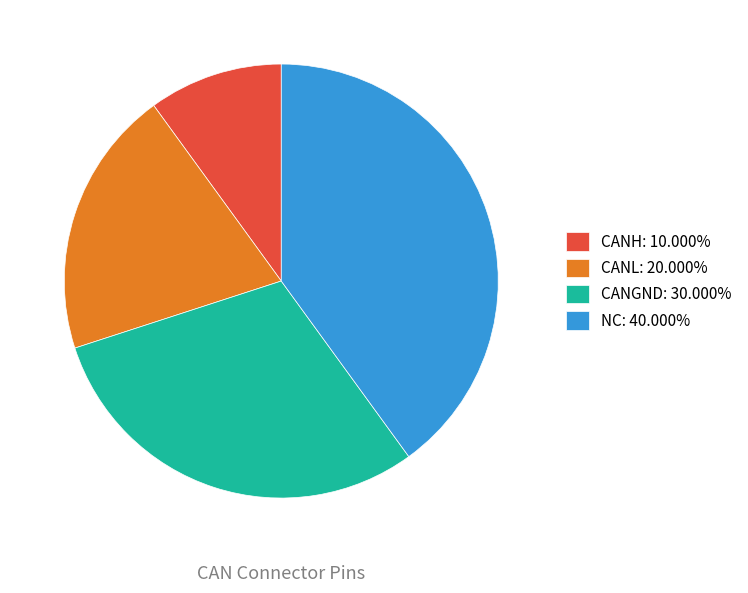

Between NC and CANL, which is larger?

NC